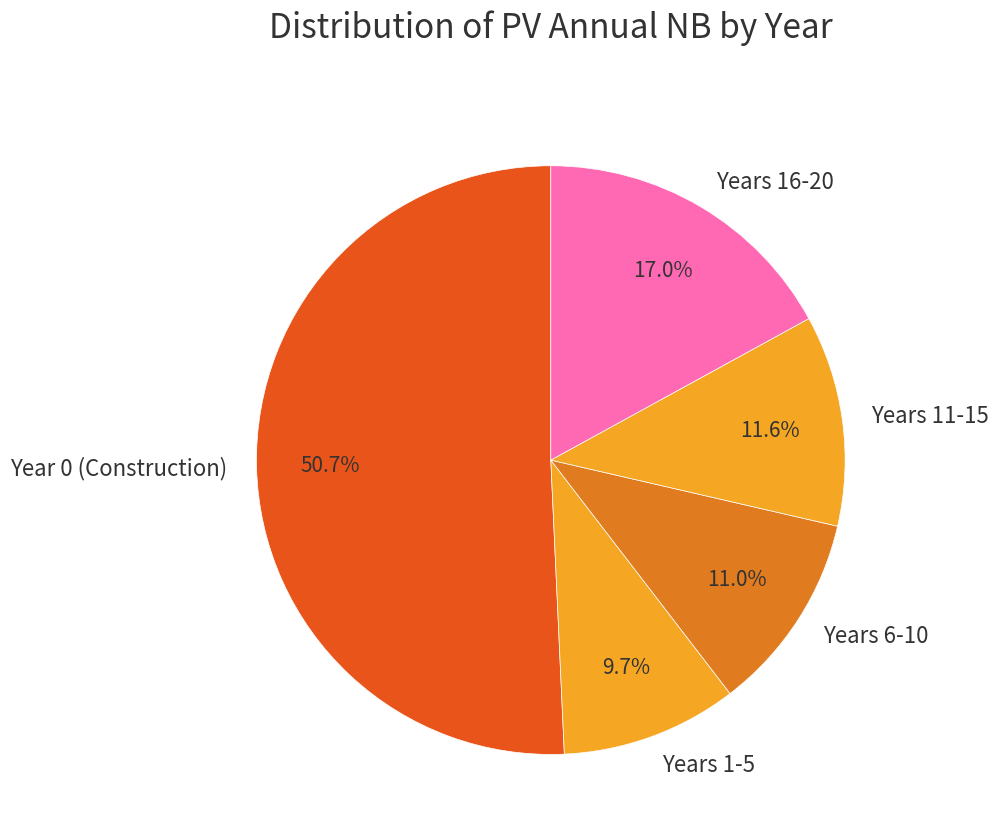

Is there any slice that represents more than half of the pie?

Yes